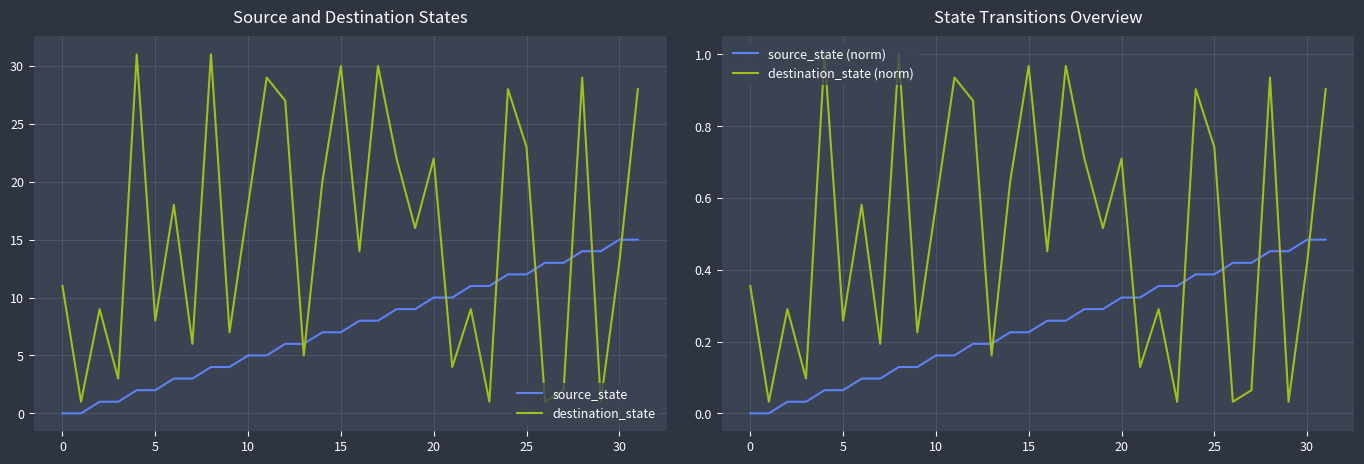

Is this an area chart (filled region under the line)?

No